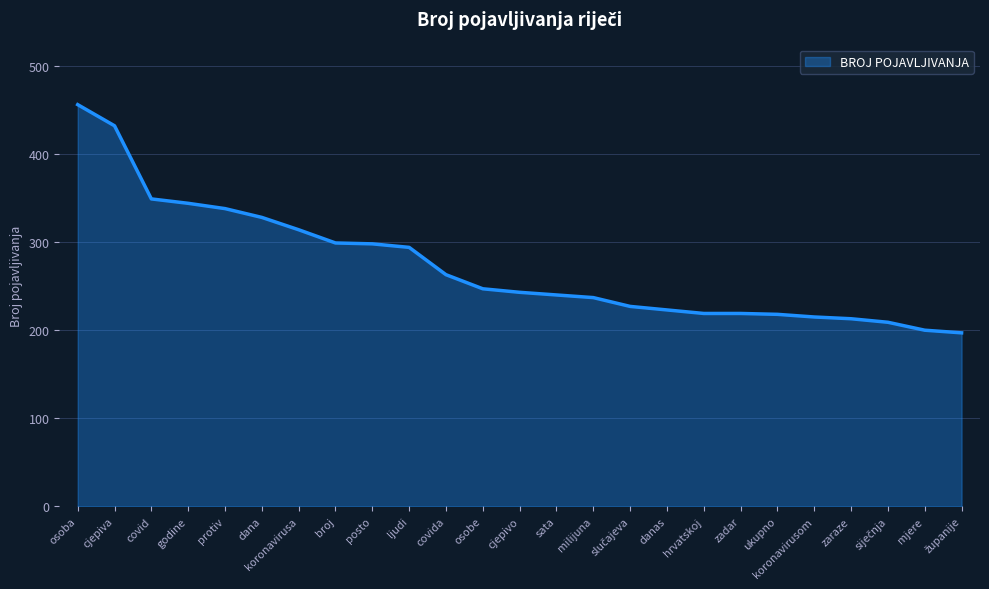

What is the change in value from milijuna to hrvatskoj?

-18